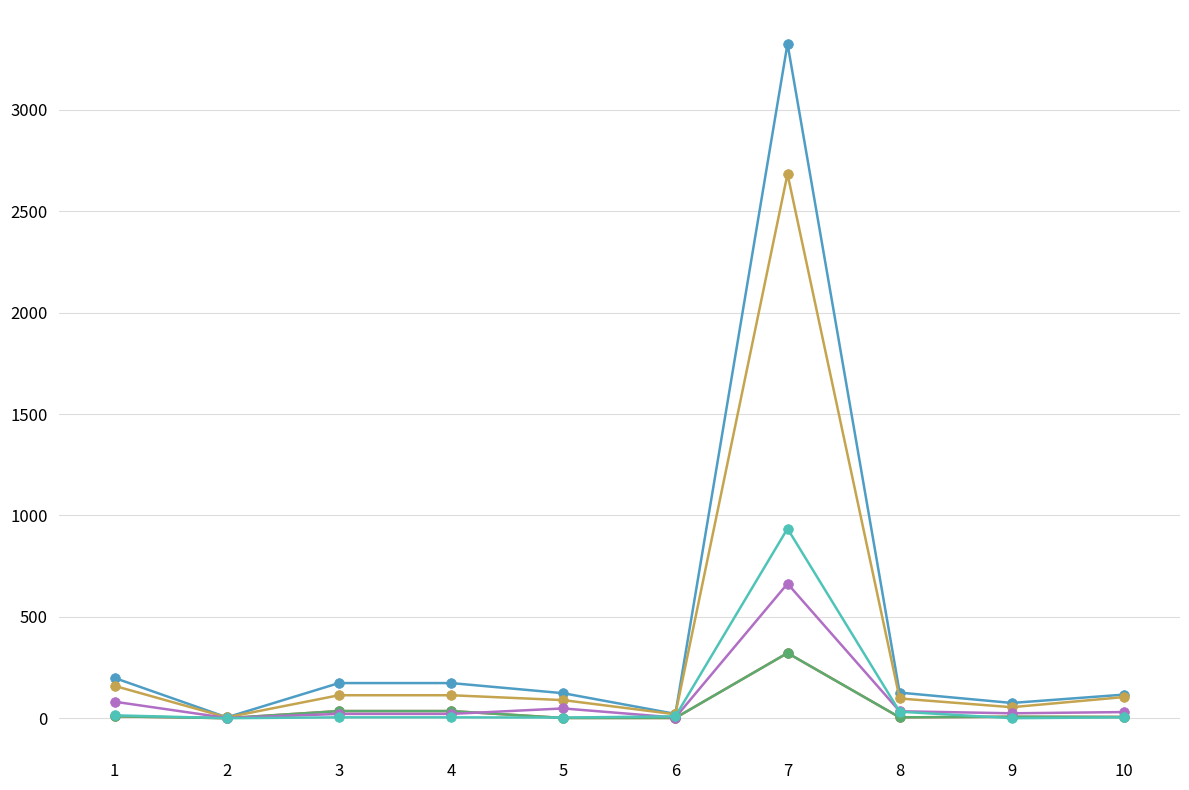

Is this an area chart (filled region under the line)?

No